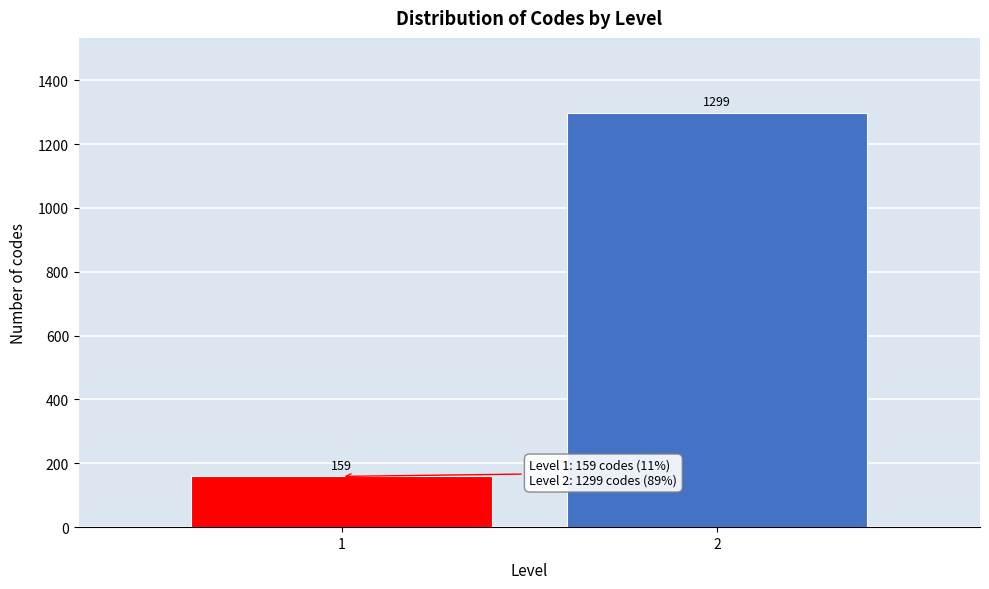

Reading left to right, transcribe all the data shown in this chart.

1=159	2=1299